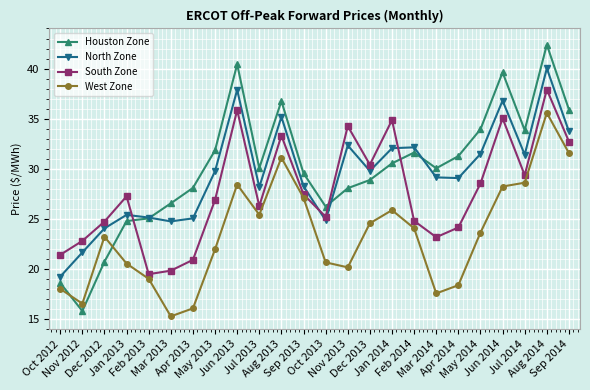

What is the total value across all series at Jun 2014?

139.7